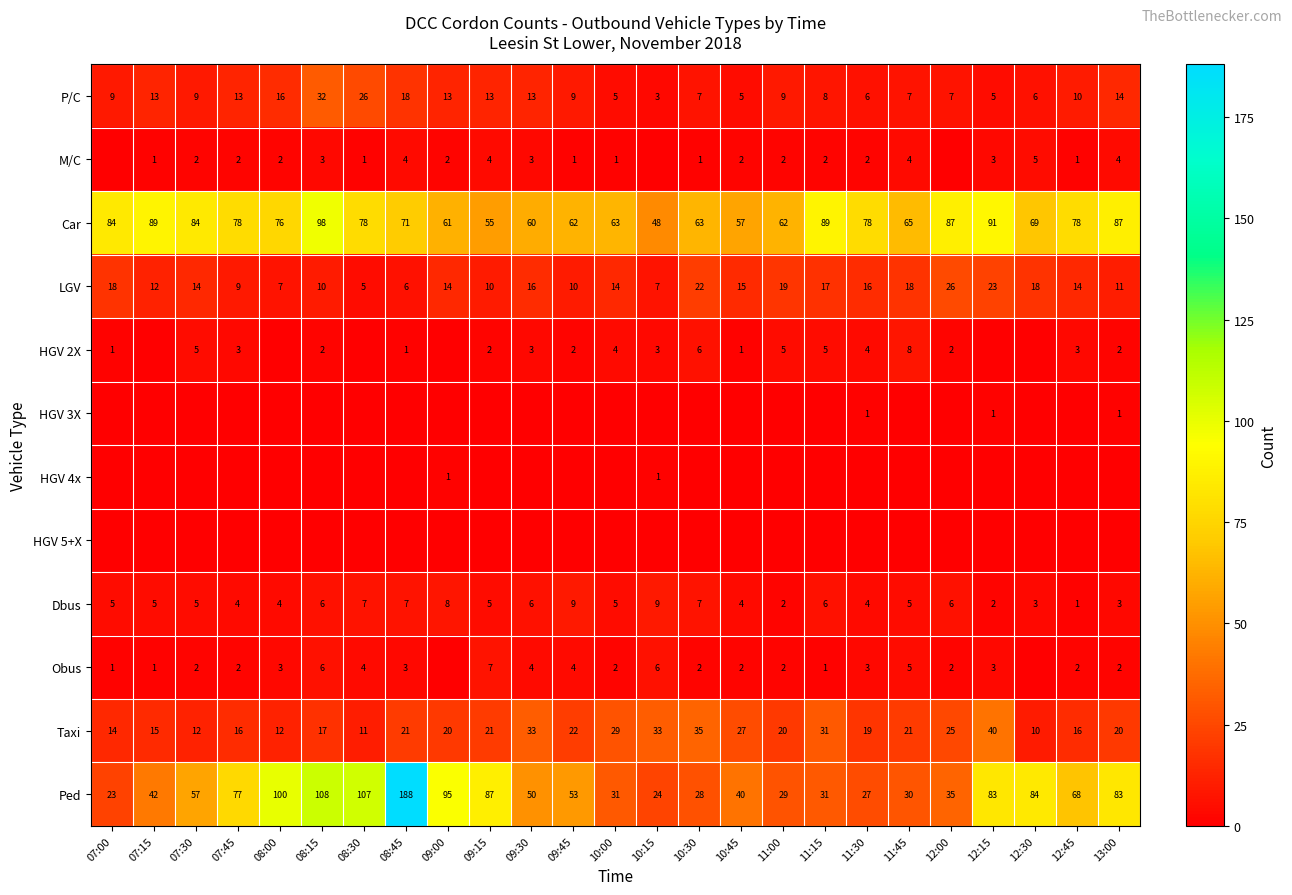

At how many categories does at least one series exceed 45?

25